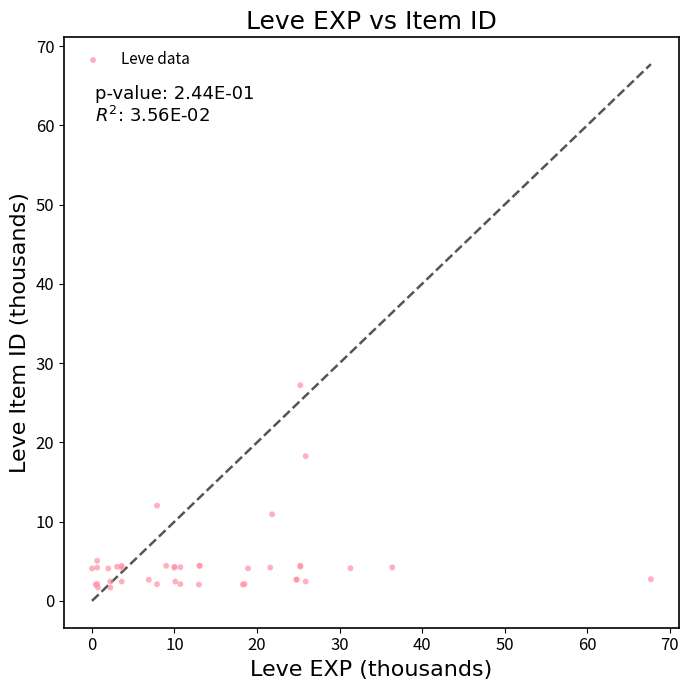

What Y value in the scatter plot is closest to 14?

12.0